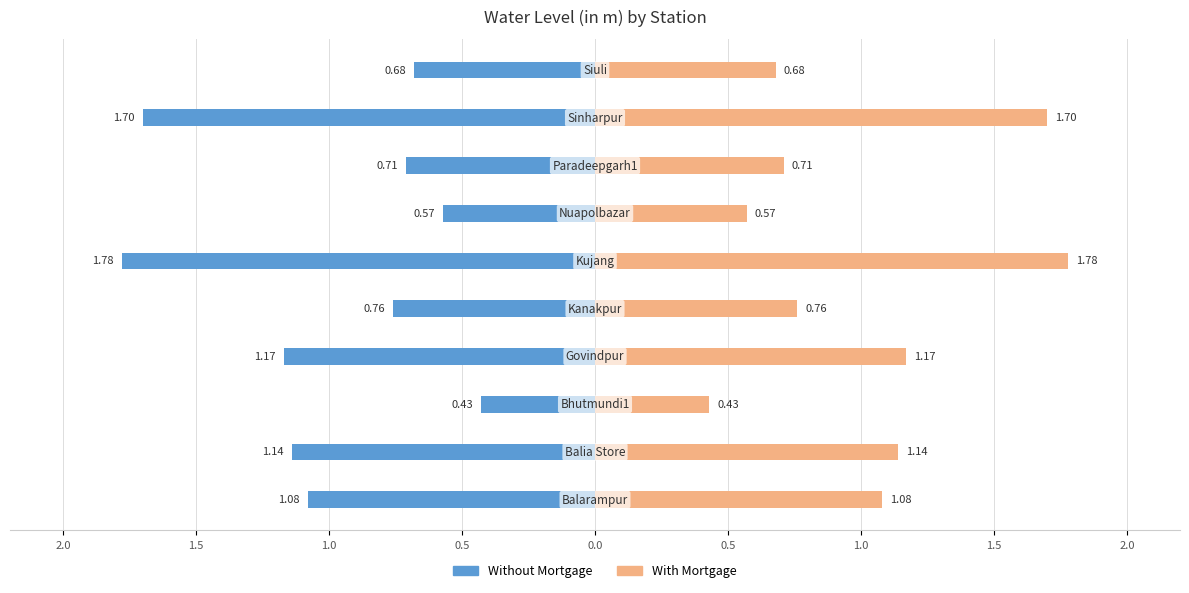

Reading left to right, transcribe all the data shown in this chart.

Without Mortgage: -1.1	-1.1	-0.4	-1.2	-0.8	-1.8	-0.6	-0.7	-1.7	-0.7
With Mortgage: 1.1	1.1	0.4	1.2	0.8	1.8	0.6	0.7	1.7	0.7